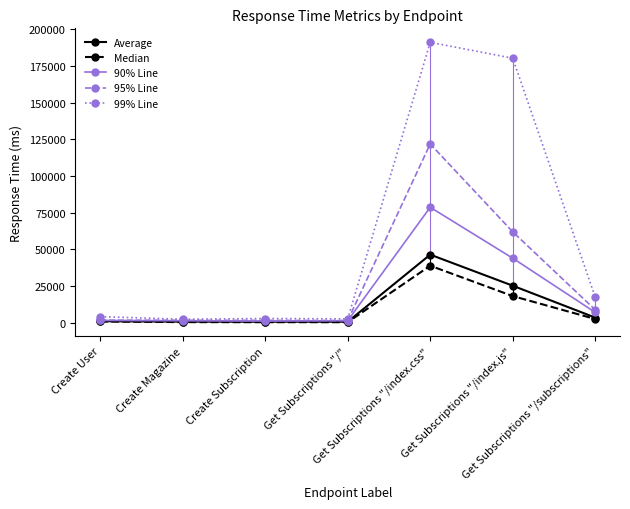

The value of Median at Get Subscriptions "/" is 213. True or false?

True